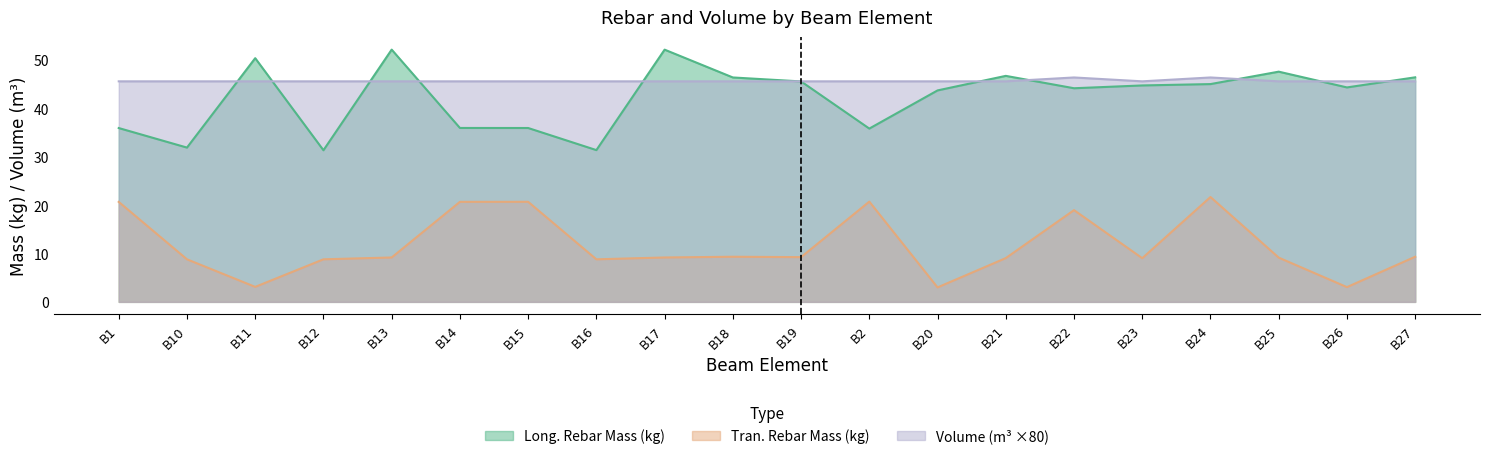

What is the spread (max minus min) of values at B12?

36.8